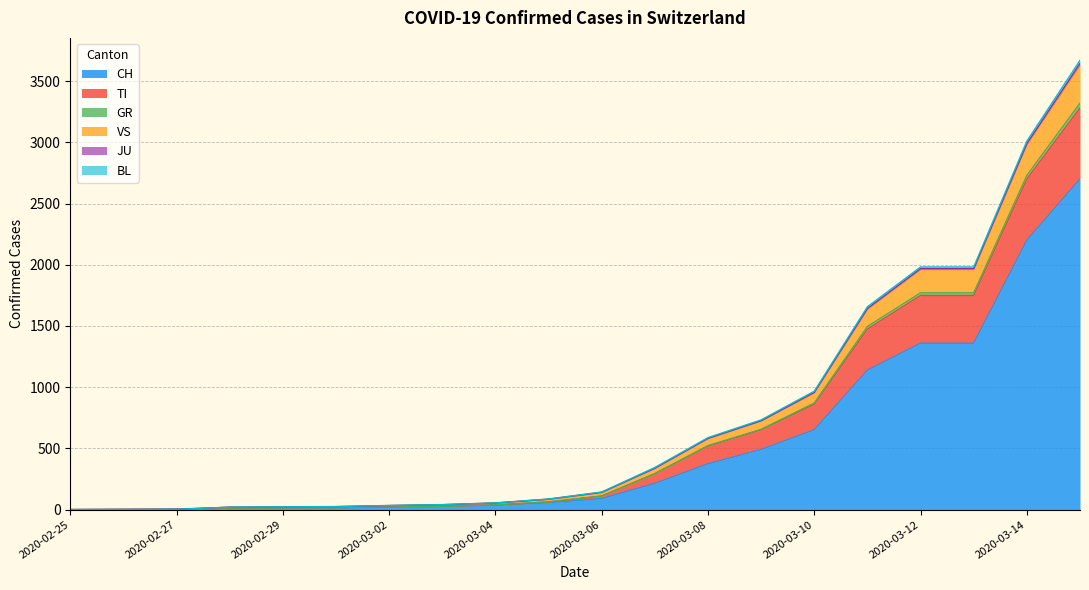

What is the highest value of the CH series?

2700